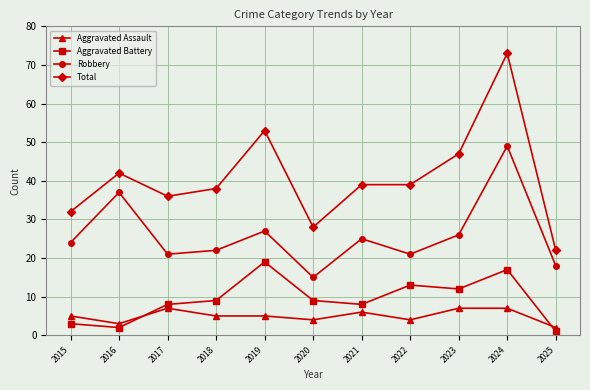

At which category is the sum across all series the highest?

2024